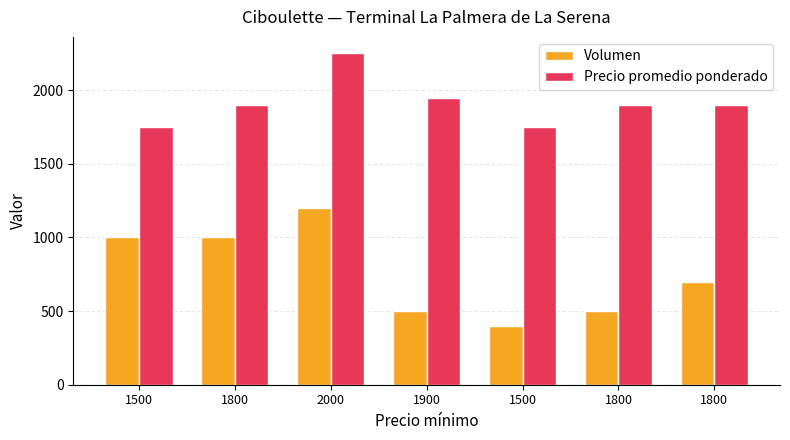

Rank the categories by Precio promedio ponderado value from lowest to highest.

1500, 1500, 1800, 1800, 1800, 1900, 2000